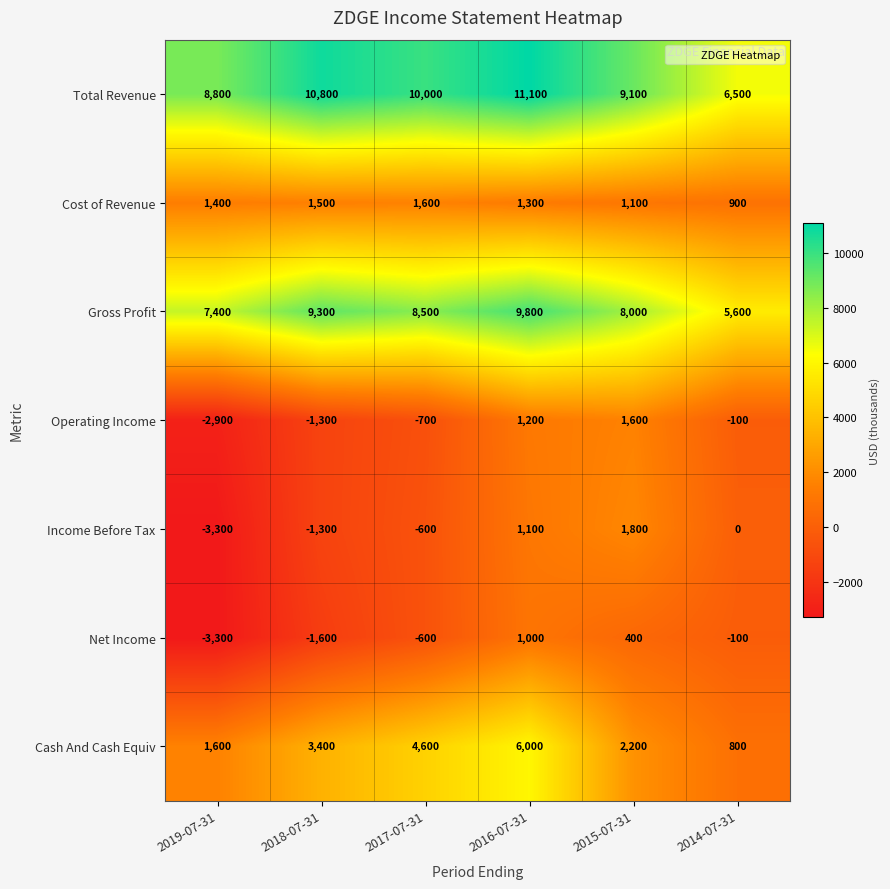

How many series are shown in this chart?

7